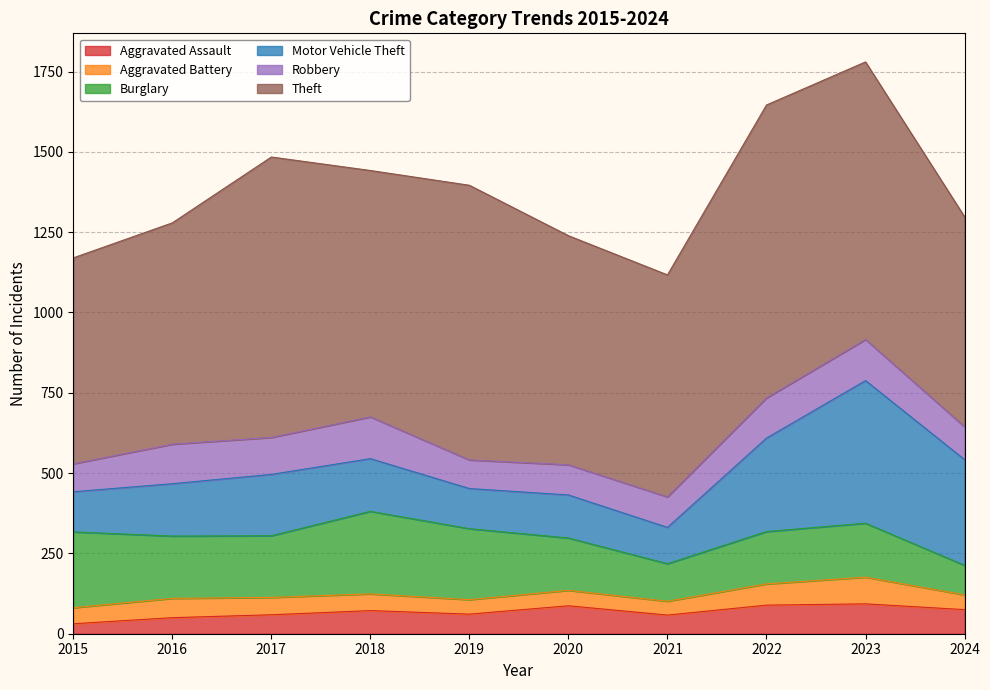

What are all the series names shown in the legend?

Aggravated Assault, Aggravated Battery, Burglary, Motor Vehicle Theft, Robbery, Theft